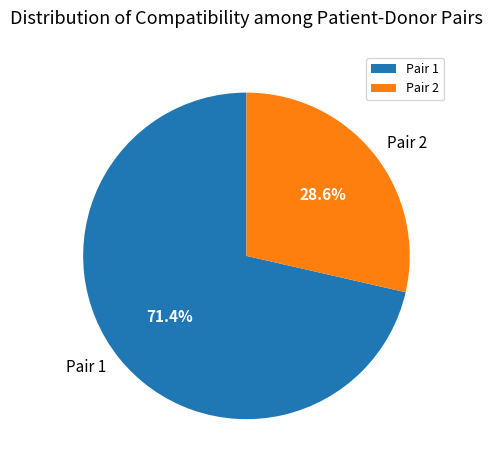

Does any single category account for the majority?

Yes